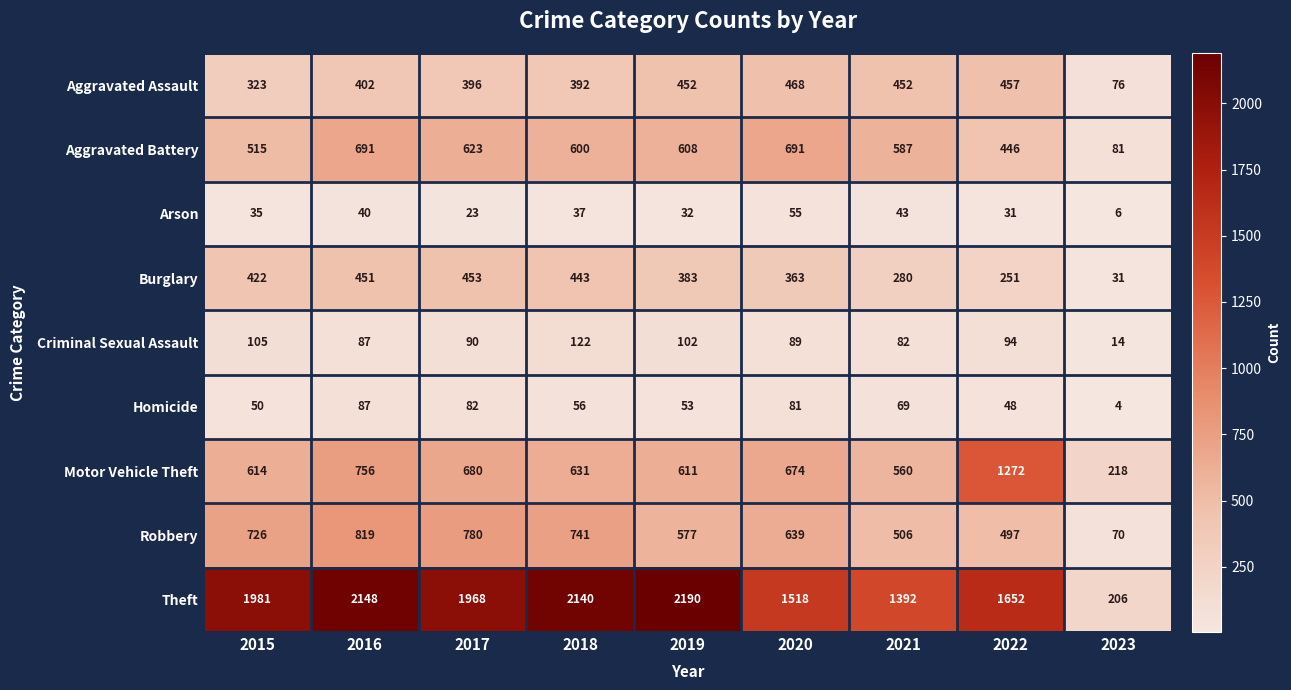

Which label corresponds to the smallest value in the chart?

2023